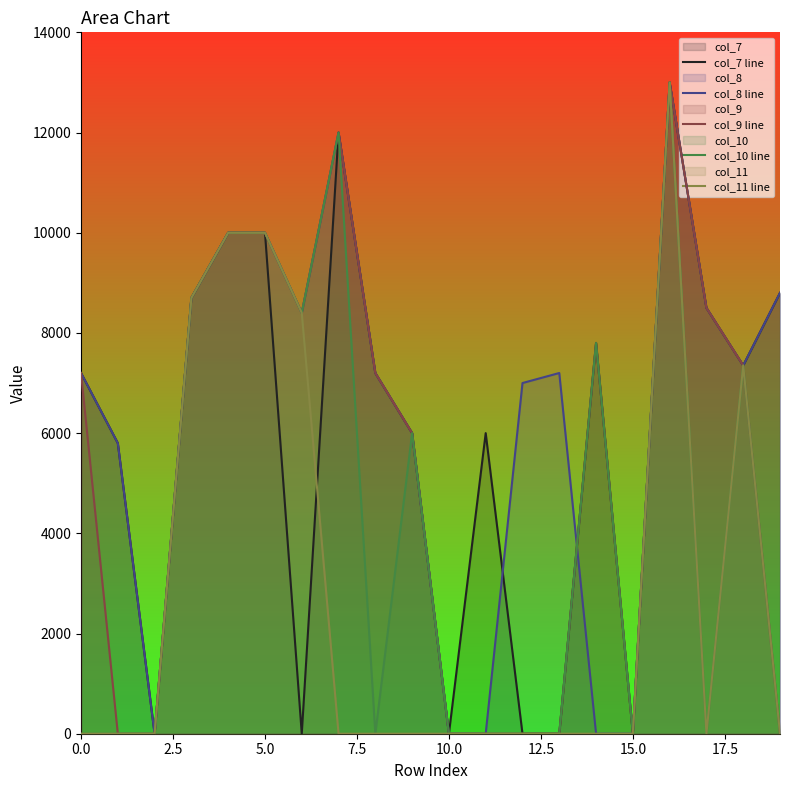

Rank the series by their maximum value, from lowest to highest.

col_7 line, col_8 line, col_9 line, col_10 line, col_11 line